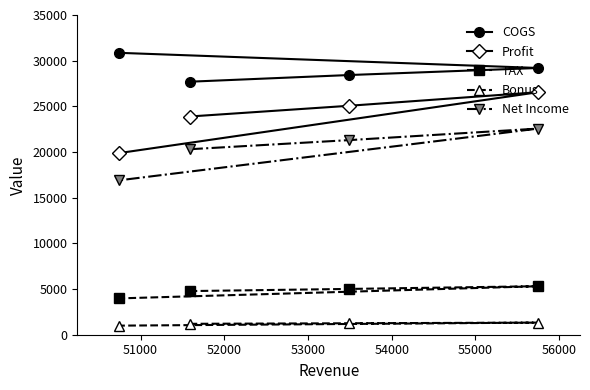

What is the difference between the second highest and second lowest values in the COGS series?

771.0